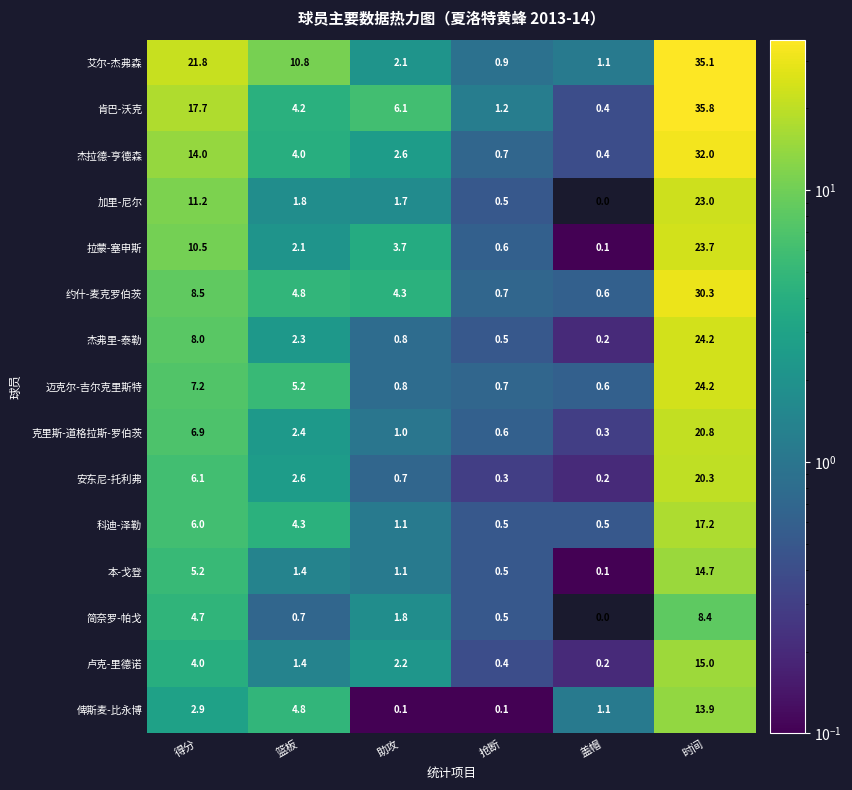

What is the difference between the highest and lowest values at 时间?

27.4